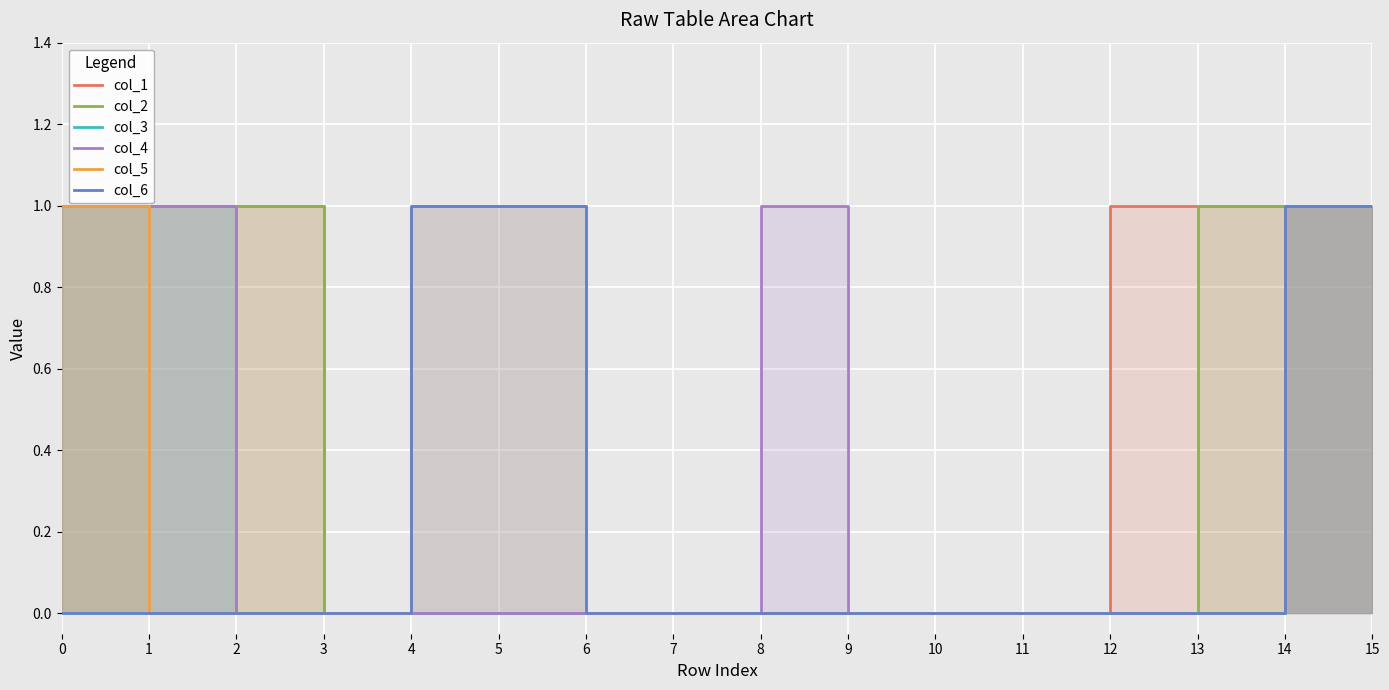

Which series has the largest total across all categories?

col_1